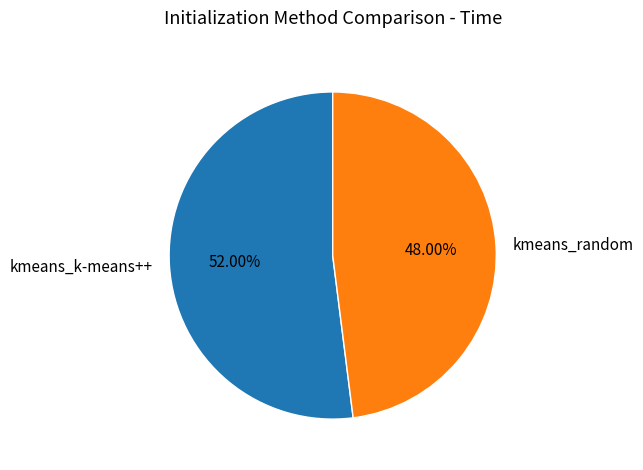

Which category accounts for the majority?

kmeans_k-means++